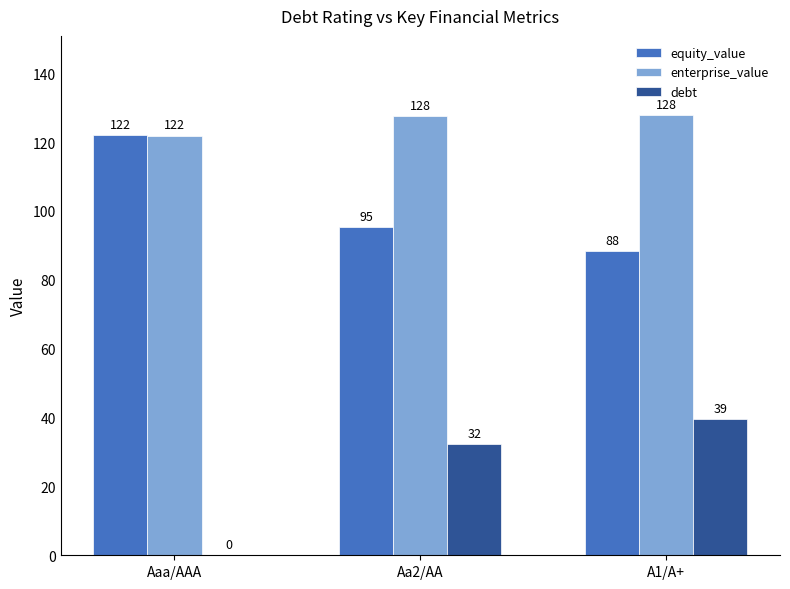

Read the enterprise_value value at A1/A+.

127.8